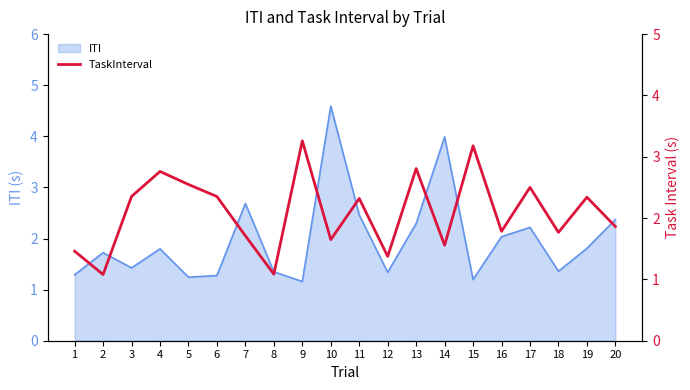

How many values are below 2?

10